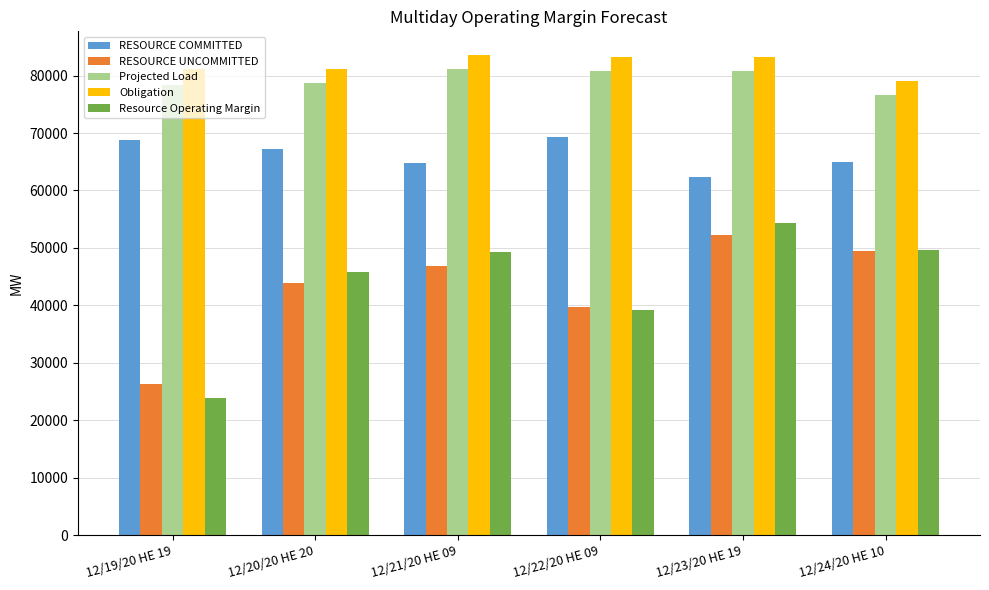

What position from the left is 12/21/20 HE 09?

3